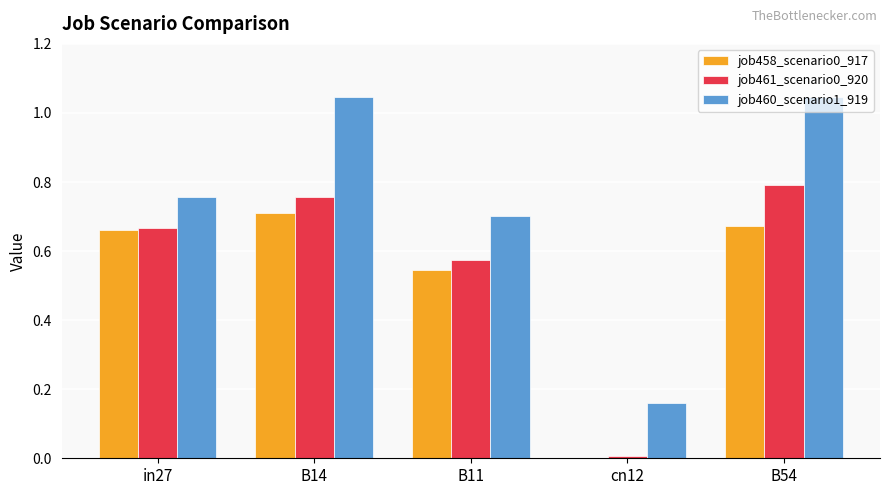

What is the total value across all series at B54?

2.5